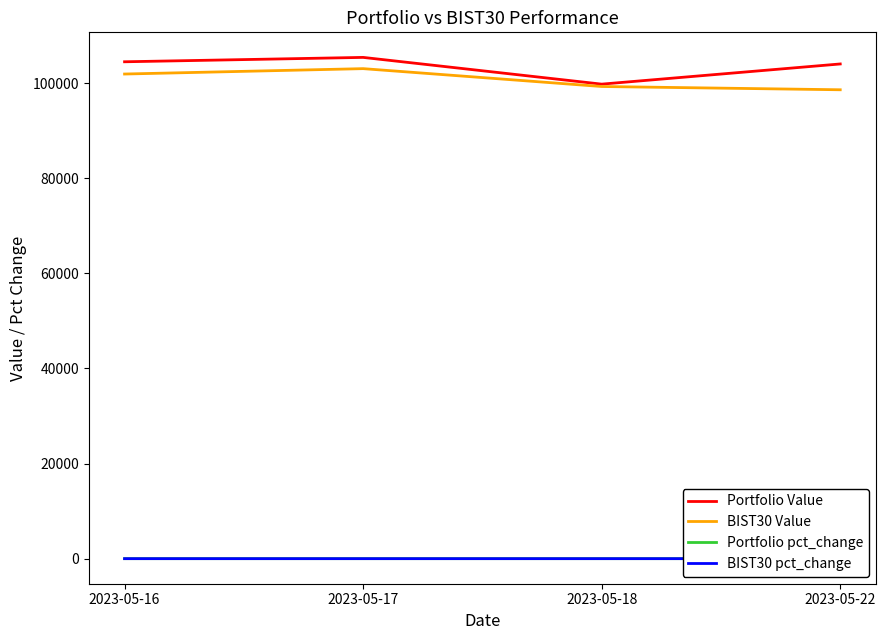

Where is BIST30 Value nearest to the value 100844?

2023-05-16